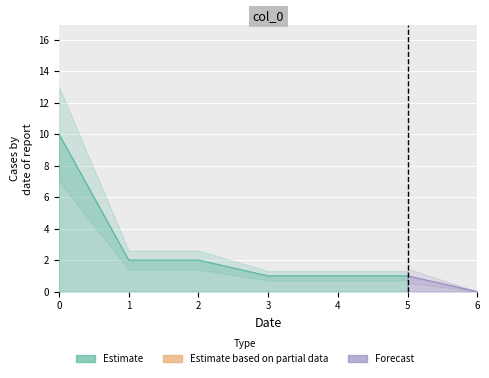

At how many categories does at least one series exceed 8?

1